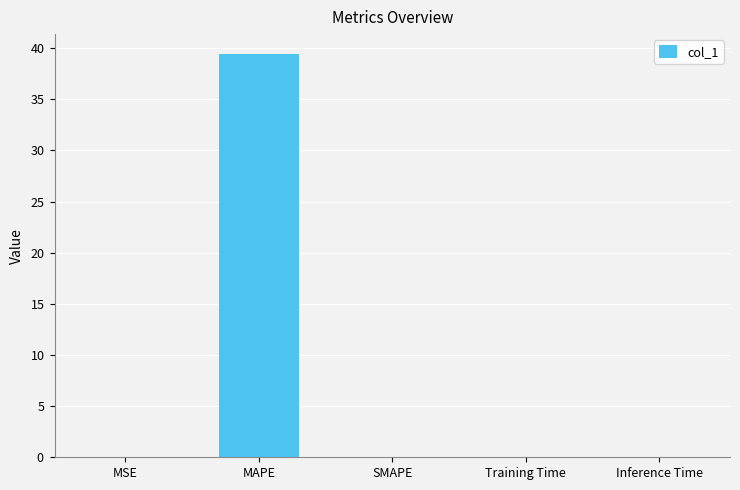

How many positive values are there?

4